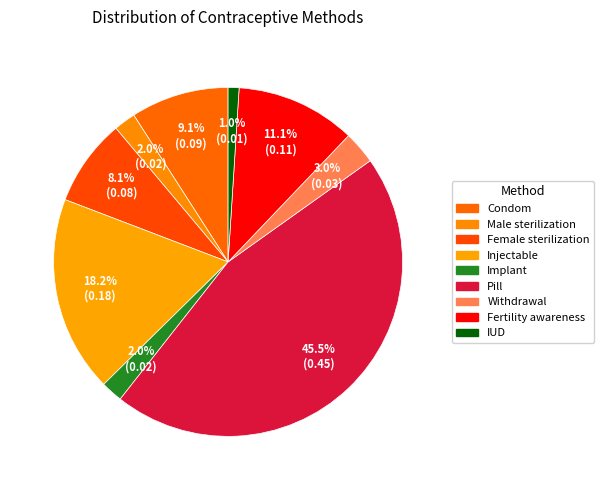

Which slice is the largest?

Pill